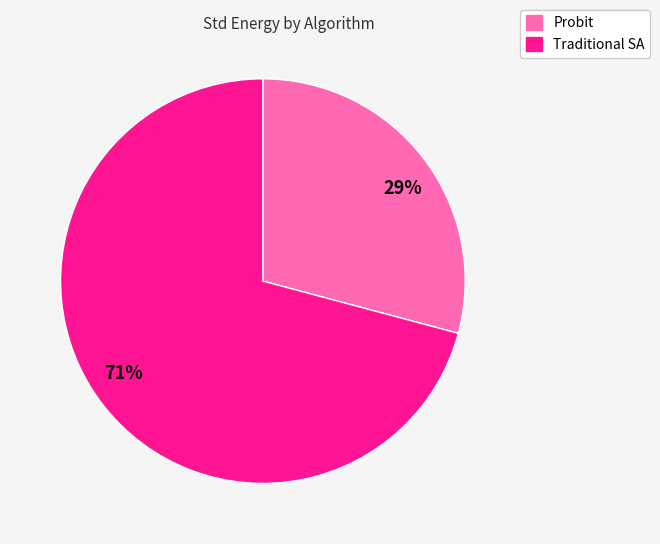

Which has a higher value, 29% or 71%?

71%